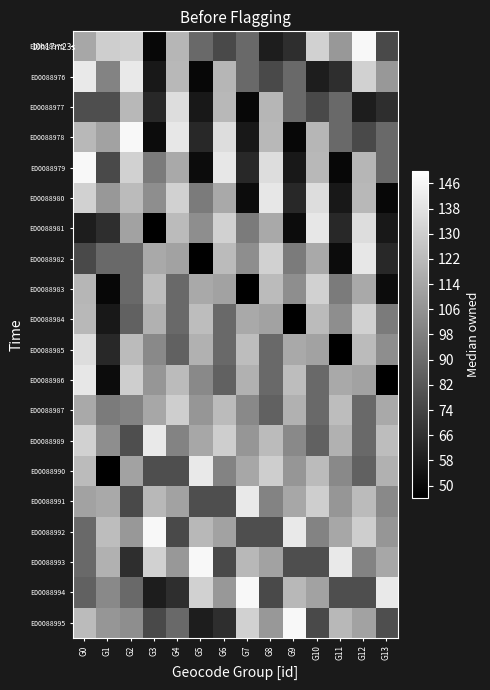

How many distinct data groups are displayed?

20